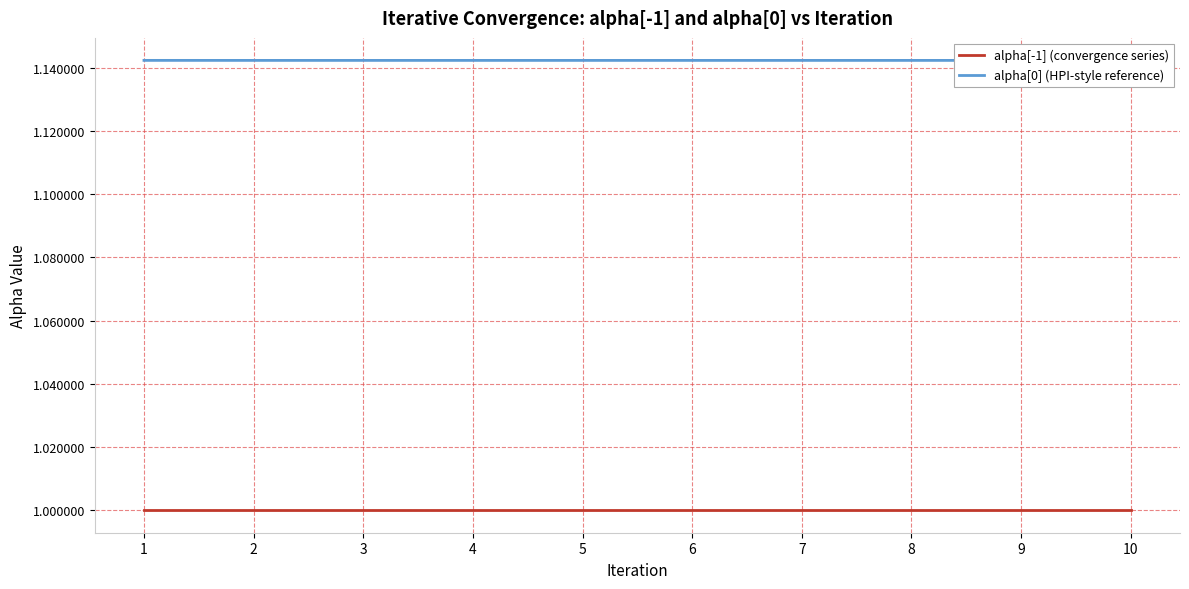

How many categories are shown in the chart?

10